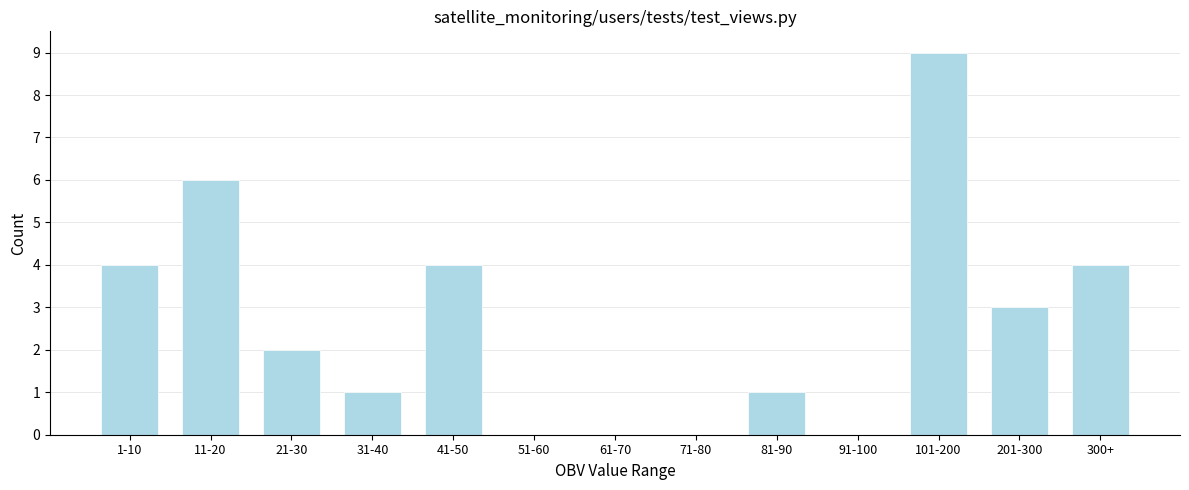

Reading left to right, transcribe all the data shown in this chart.

1-10=4	11-20=6	21-30=2	31-40=1	41-50=4	51-60=0	61-70=0	71-80=0	81-90=1	91-100=0	101-200=9	201-300=3	300+=4